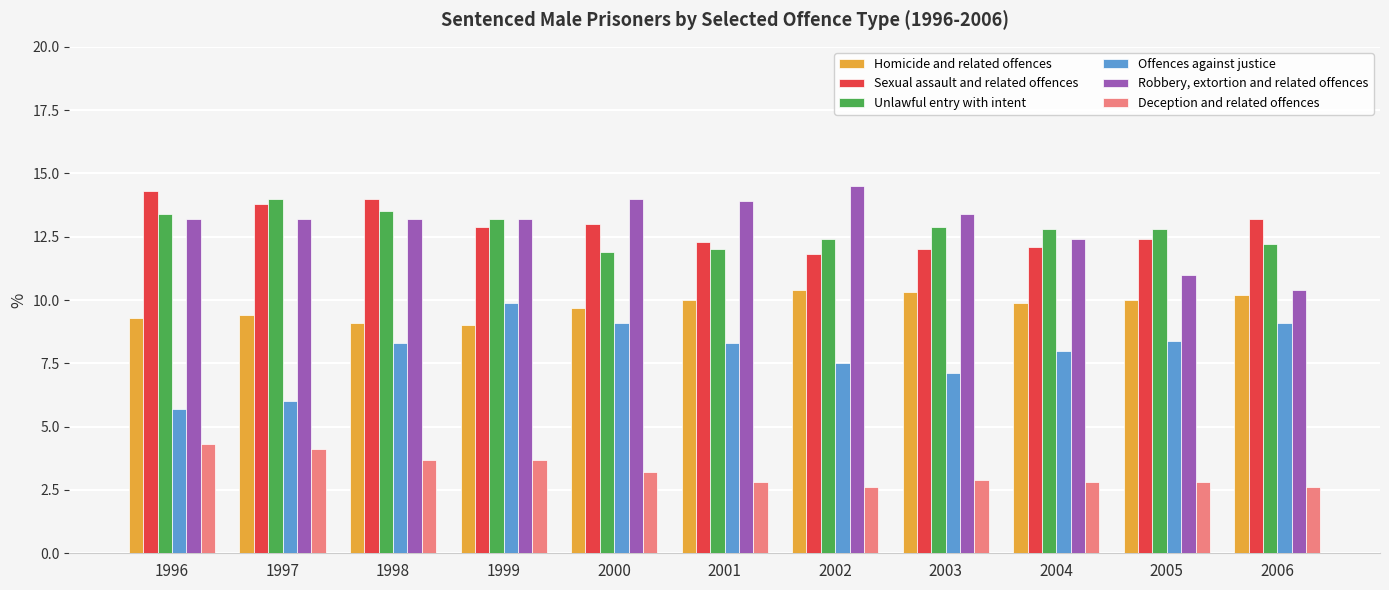

At which label does Deception and related offences reach its peak?

1996